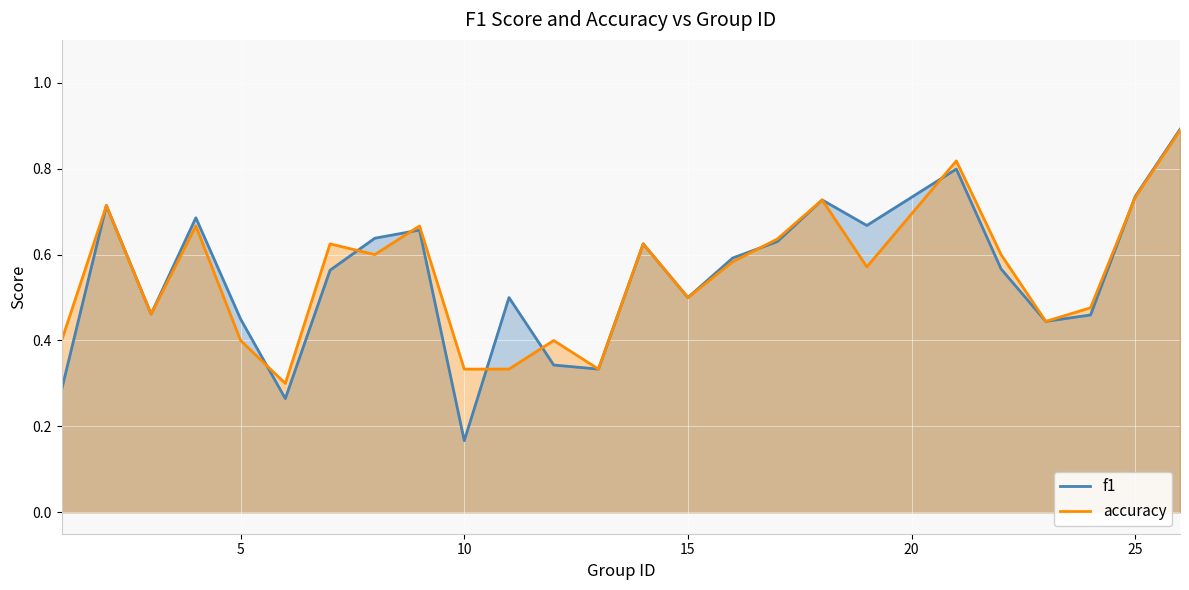

Which series has the largest range (max minus min)?

f1